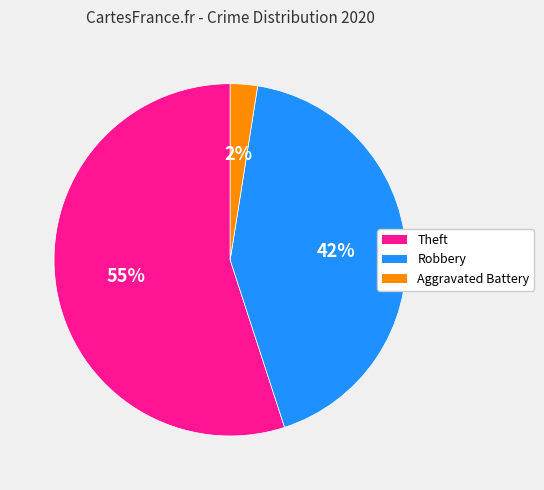

Is it true that Theft is 55% of the pie?

True